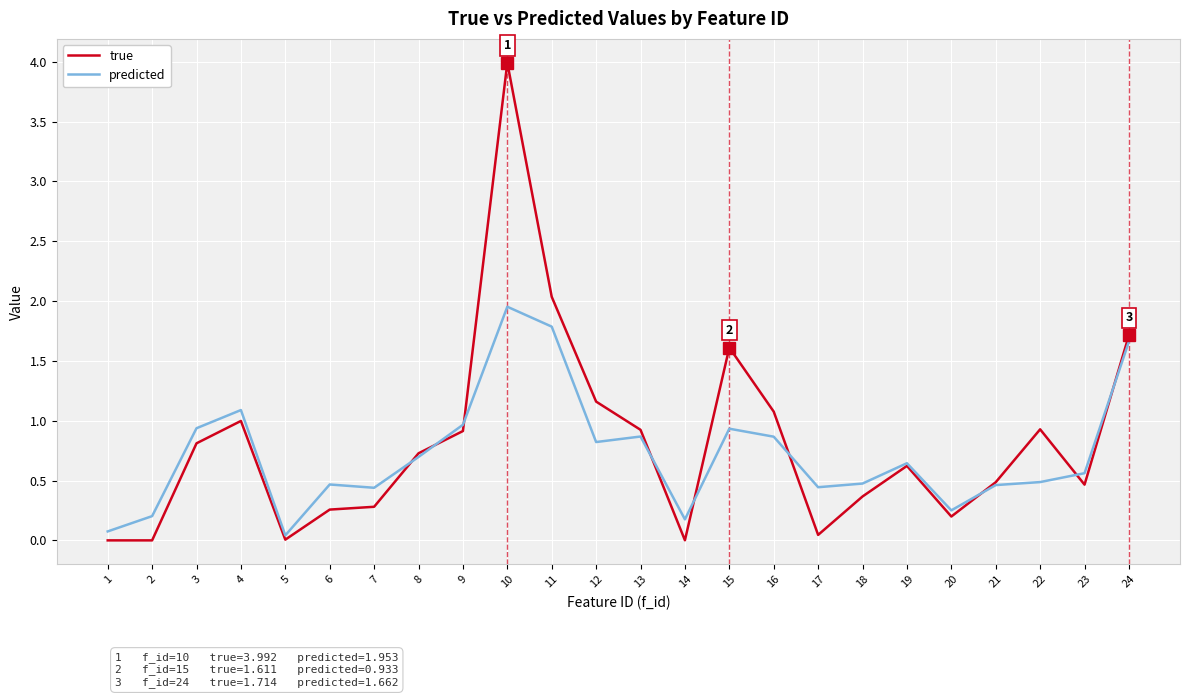

What is the highest value of the true series?

4.0